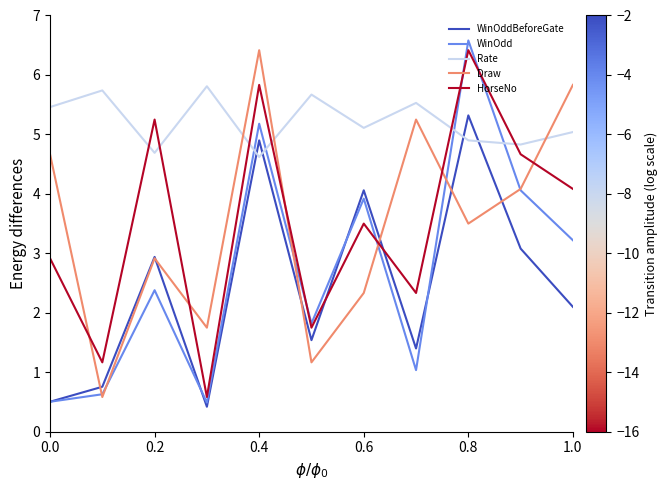

How many intersections are there between Rate and WinOdd?

4